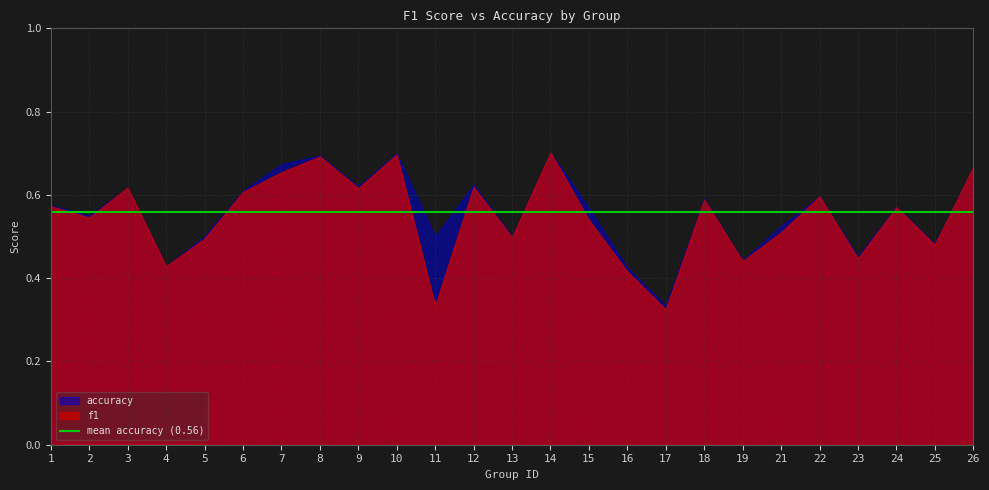

Reading left to right, list all the values displayed in this chart.

f1: 0.6	0.5	0.6	0.4	0.5	0.6	0.7	0.7	0.6	0.7	0.3	0.6	0.5	0.7	0.5	0.4	0.3	0.6	0.4	0.5	0.6	0.4	0.6	0.5	0.7
accuracy: 0.6	0.6	0.6	0.4	0.5	0.6	0.7	0.7	0.6	0.7	0.5	0.6	0.5	0.7	0.6	0.4	0.3	0.6	0.4	0.5	0.6	0.5	0.6	0.5	0.7